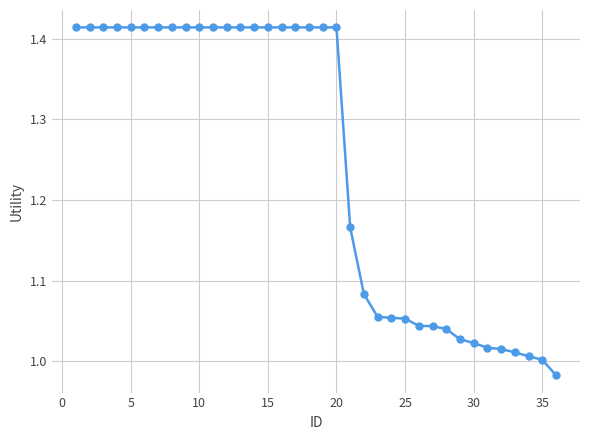

What is the difference between the second highest and second lowest values?

0.4